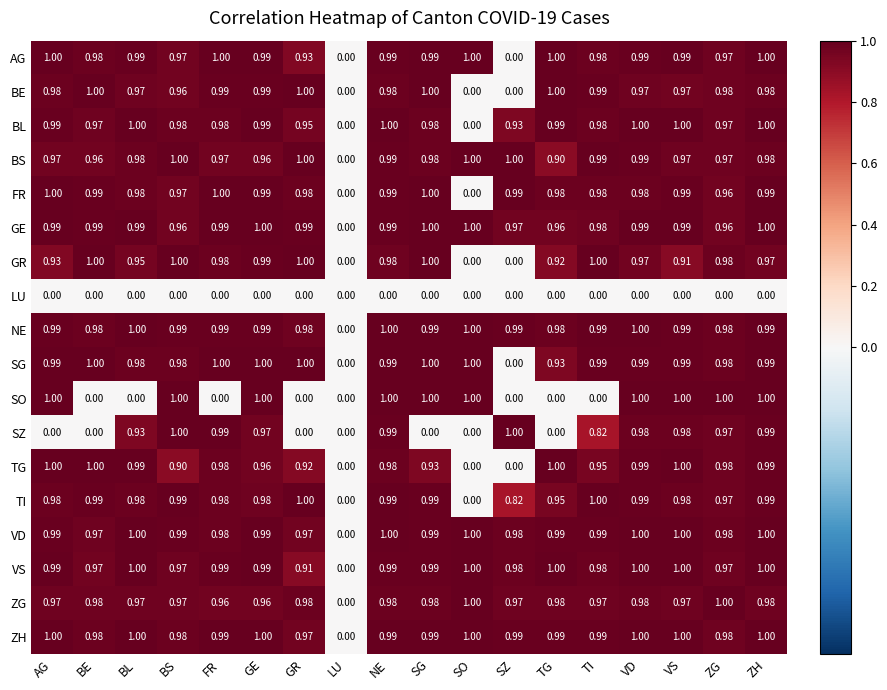

At which category is the sum across all series the highest?

ZH